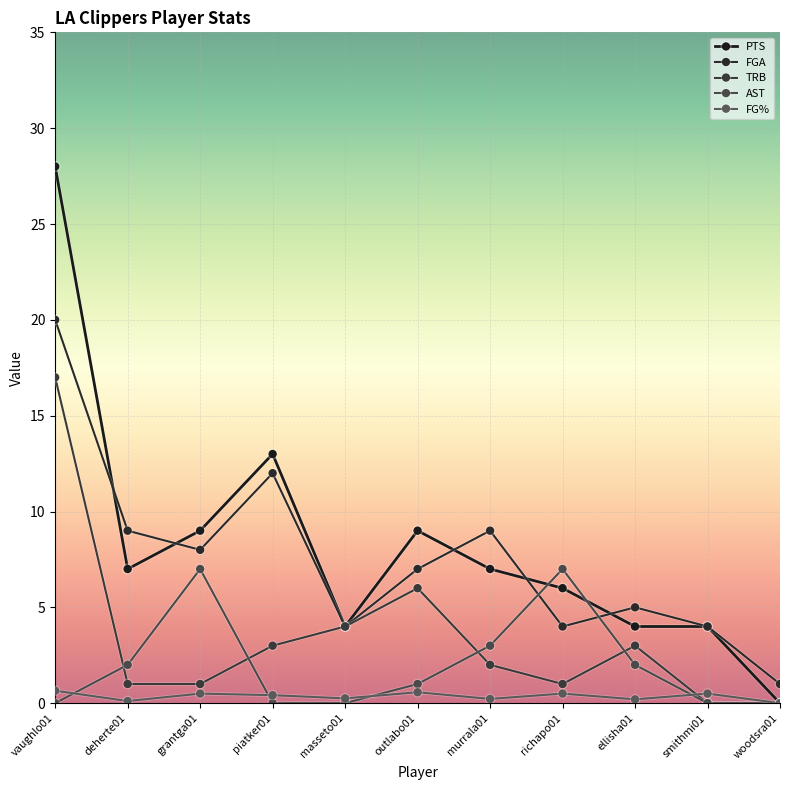

What is the difference between the TRB values at outlabo01 and masseto01?

2.0